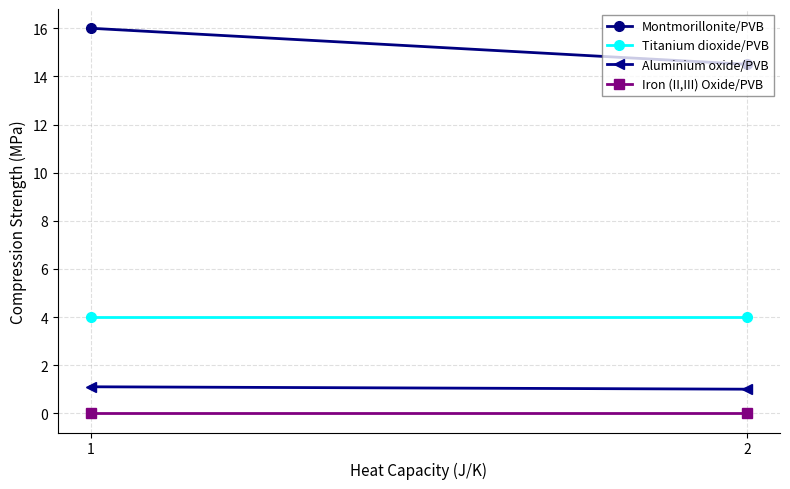

What is the spread (max minus min) of values at 2?

14.5